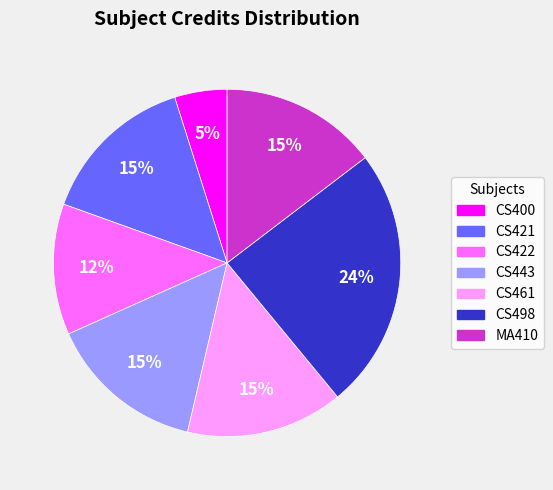

Is the sum of MA410 and CS443 greater than half?

No